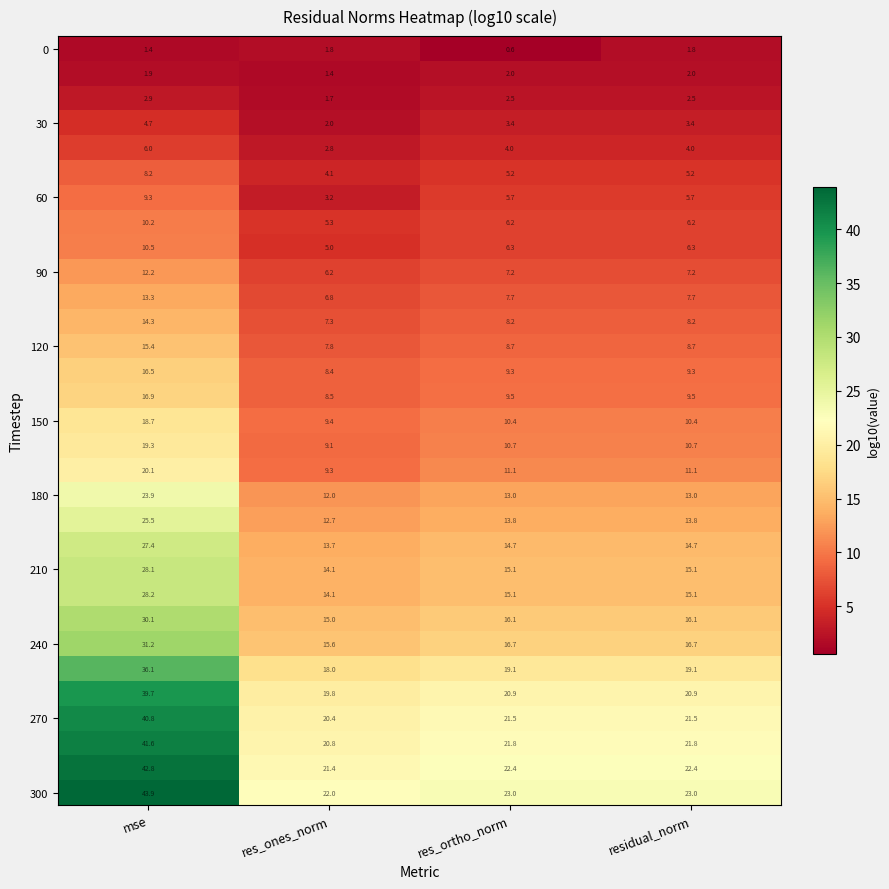

Which category has the highest value across all series?

mse